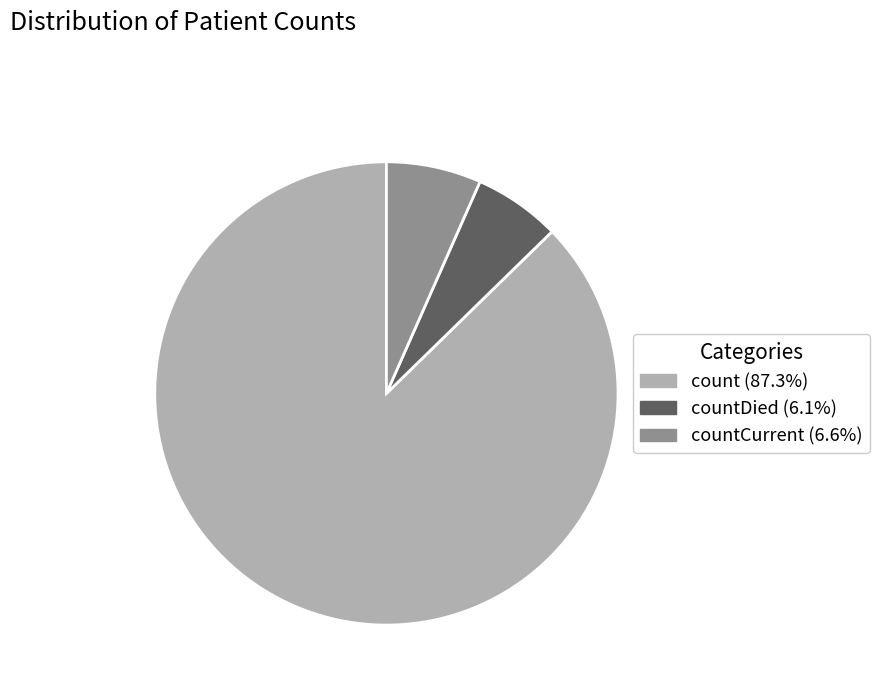

Is there a majority slice in this chart?

Yes